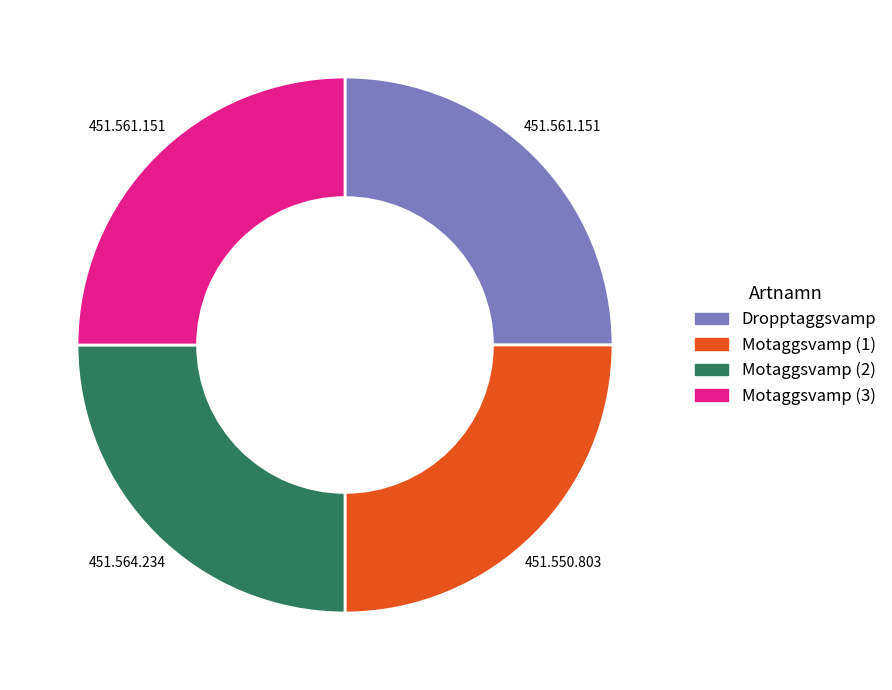

Does any single category account for the majority?

No